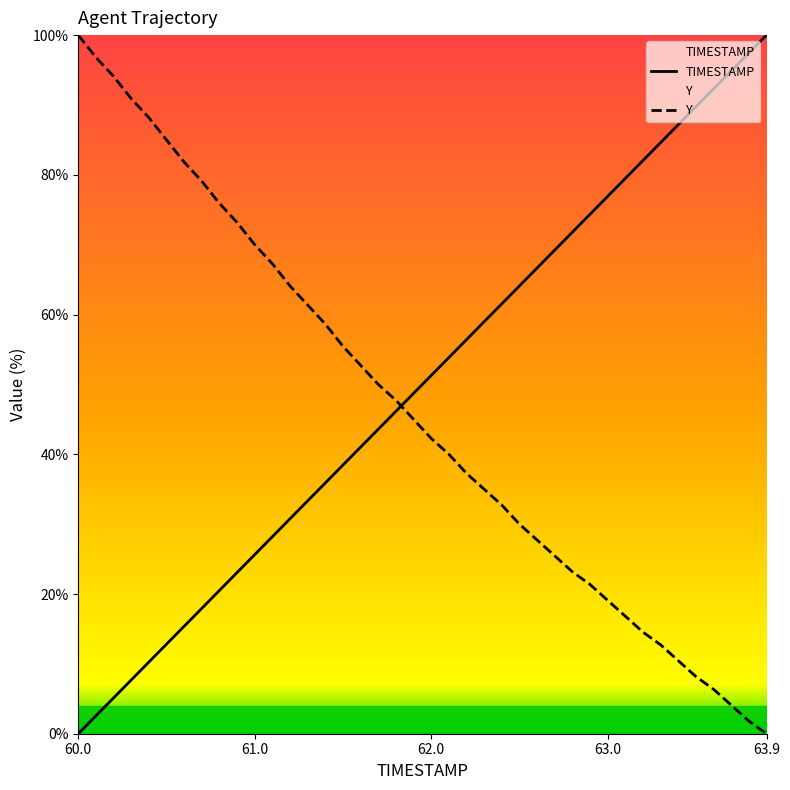

What are all the series names shown in the legend?

TIMESTAMP, Y